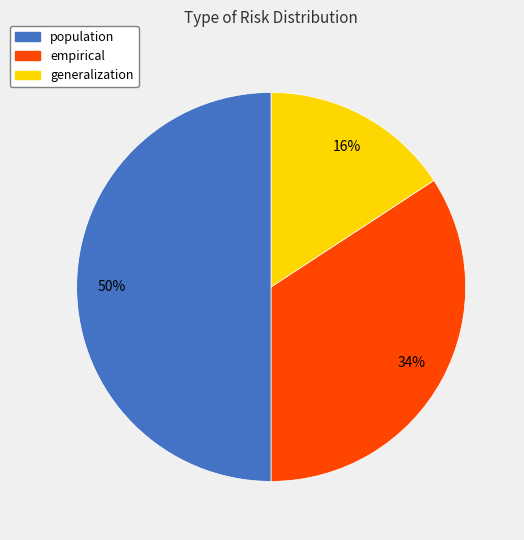

Do population and generalization together represent more than half of the pie?

Yes